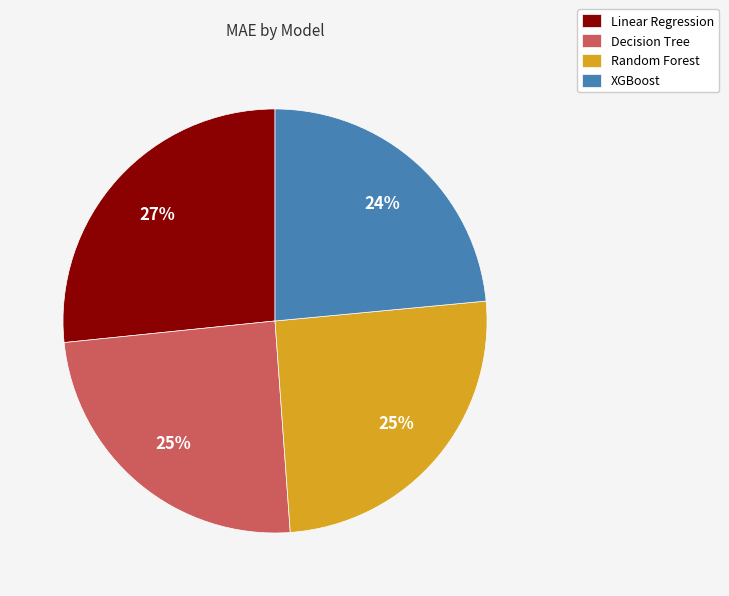

Is the sum of Random Forest and Decision Tree greater than half?

No